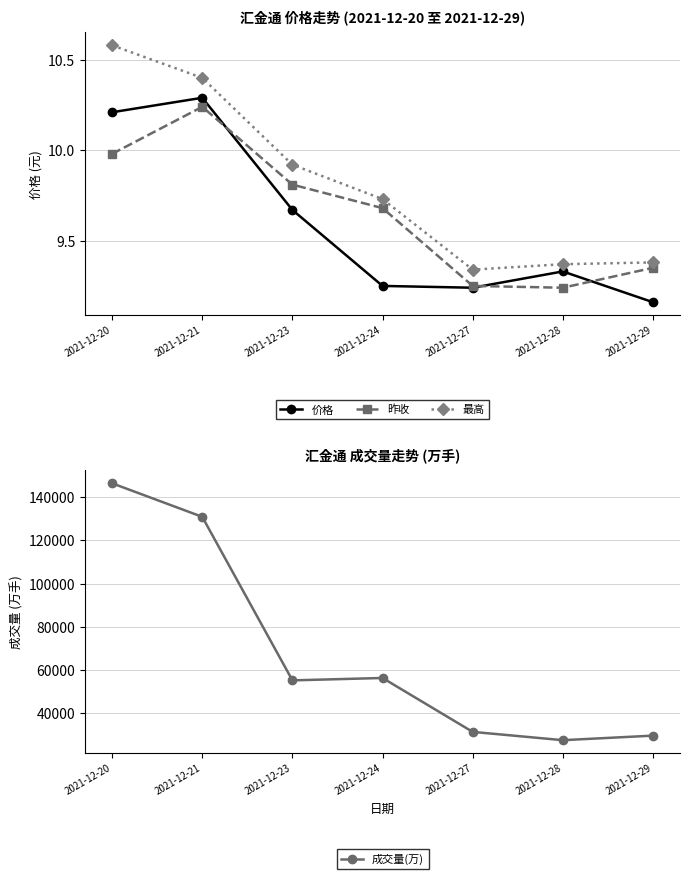

What is the total value across all series at 2021-12-20?

146467.1